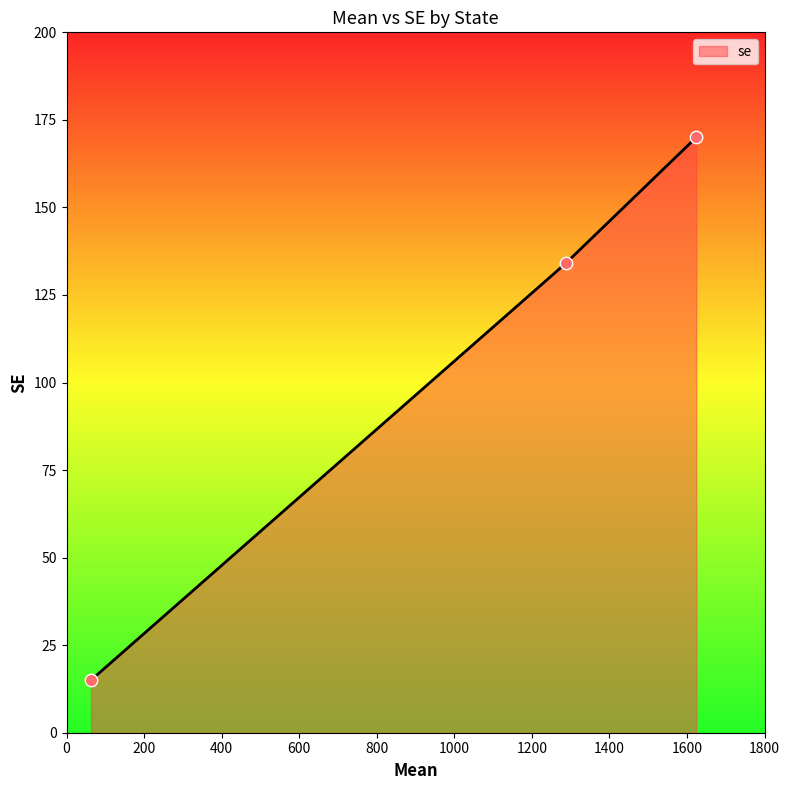

What is the average value?

106